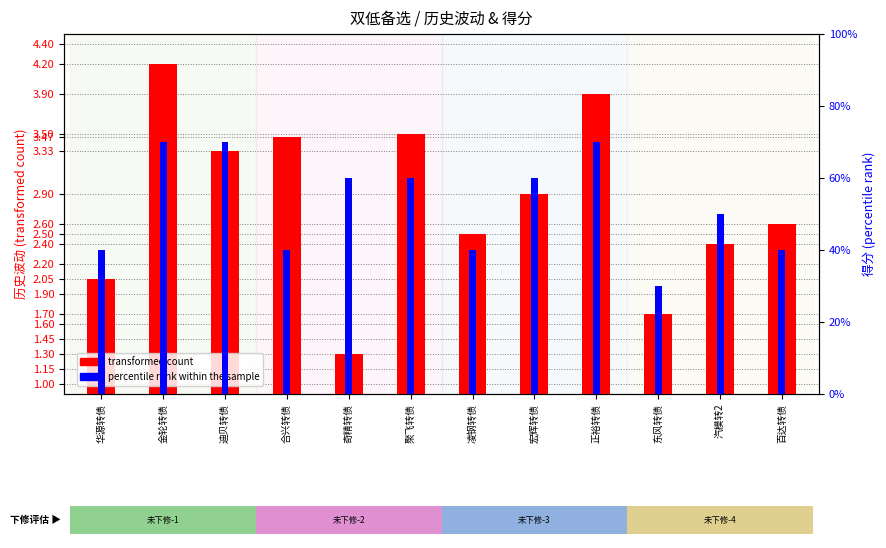

Which category has the highest value in the transformed count series?

金轮转债